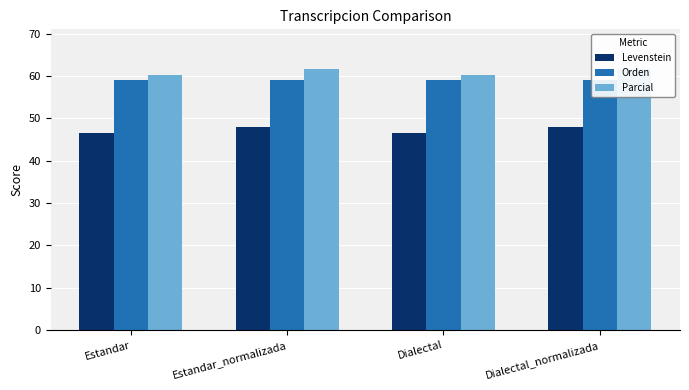

What are all the series names shown in the legend?

Levenstein, Orden, Parcial